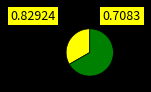

Is there any slice that represents more than half of the pie?

Yes